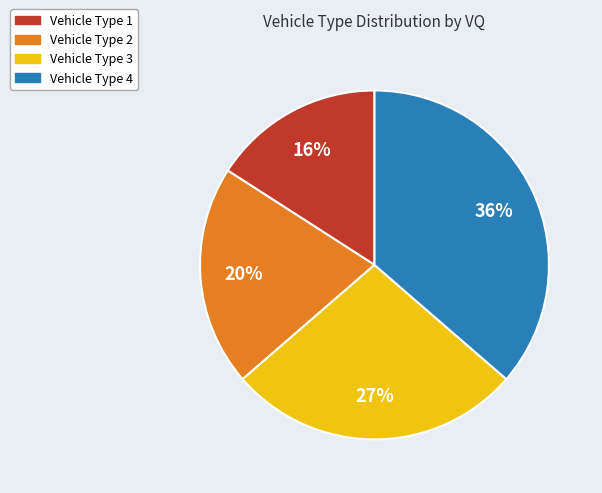

Rank the categories by value from lowest to highest.

Vehicle Type 1, Vehicle Type 2, Vehicle Type 3, Vehicle Type 4